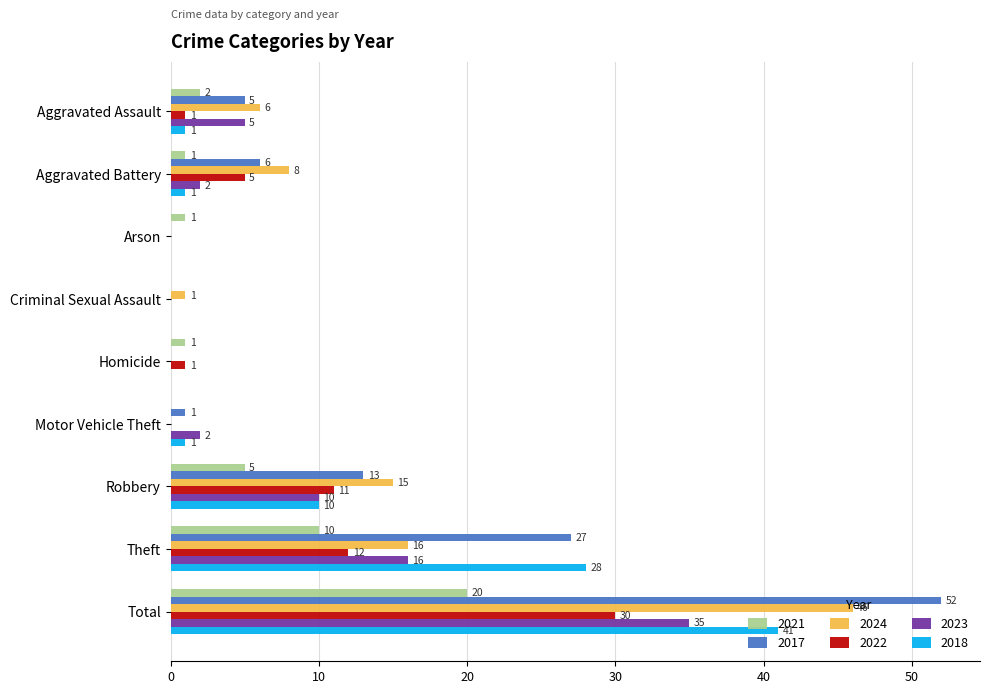

What is the spread (max minus min) of values at Homicide?

1